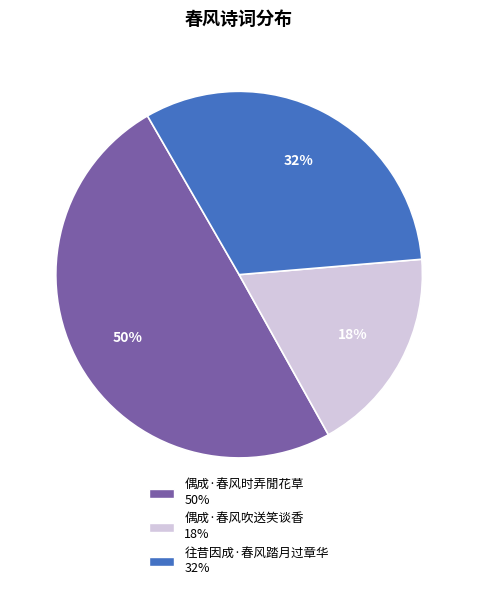

Which category has the smallest portion of the pie?

偶成·春风吹送笑谈香